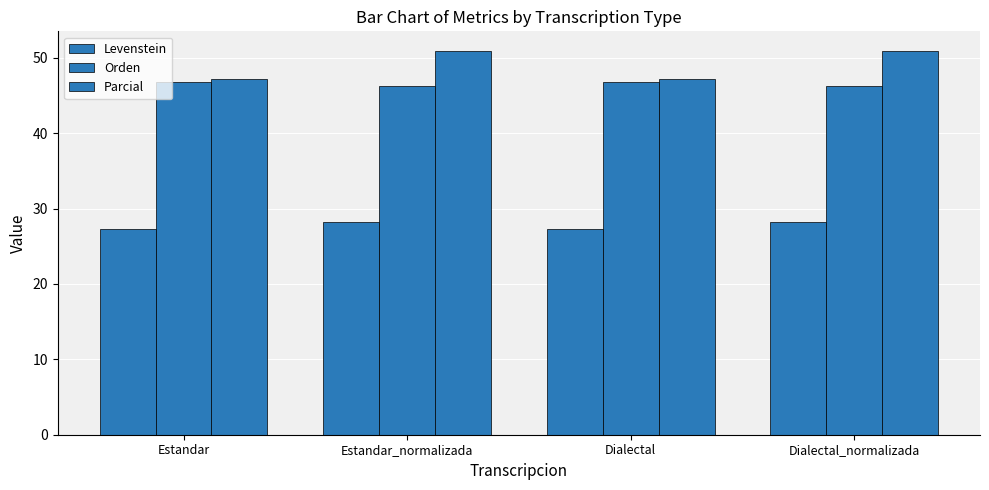

Which has a higher value, Dialectal_normalizada or Dialectal?

Dialectal_normalizada